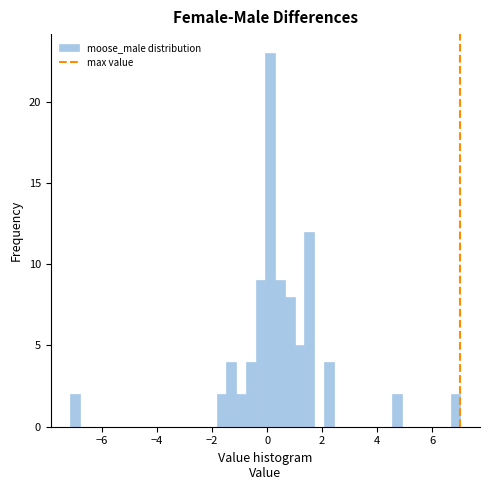

Around what value on the x-axis is the tallest bar? Give the approximate position of its centre, as read against the axis.

0.2